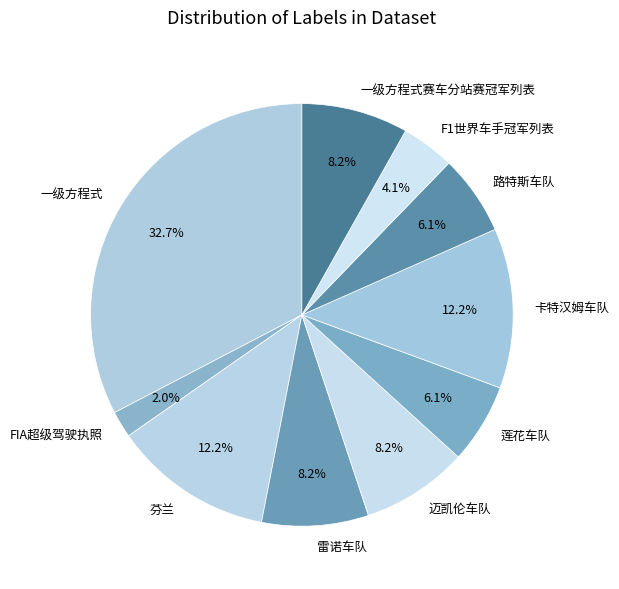

To the nearest percent, what is the difference between the largest and smallest slice percentages?

31%